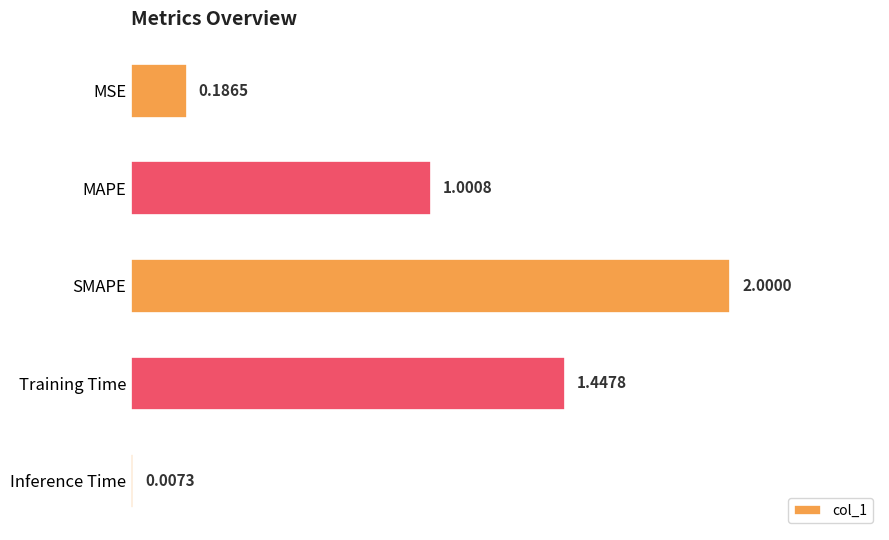

Where is the data nearest to the value 1?

MAPE